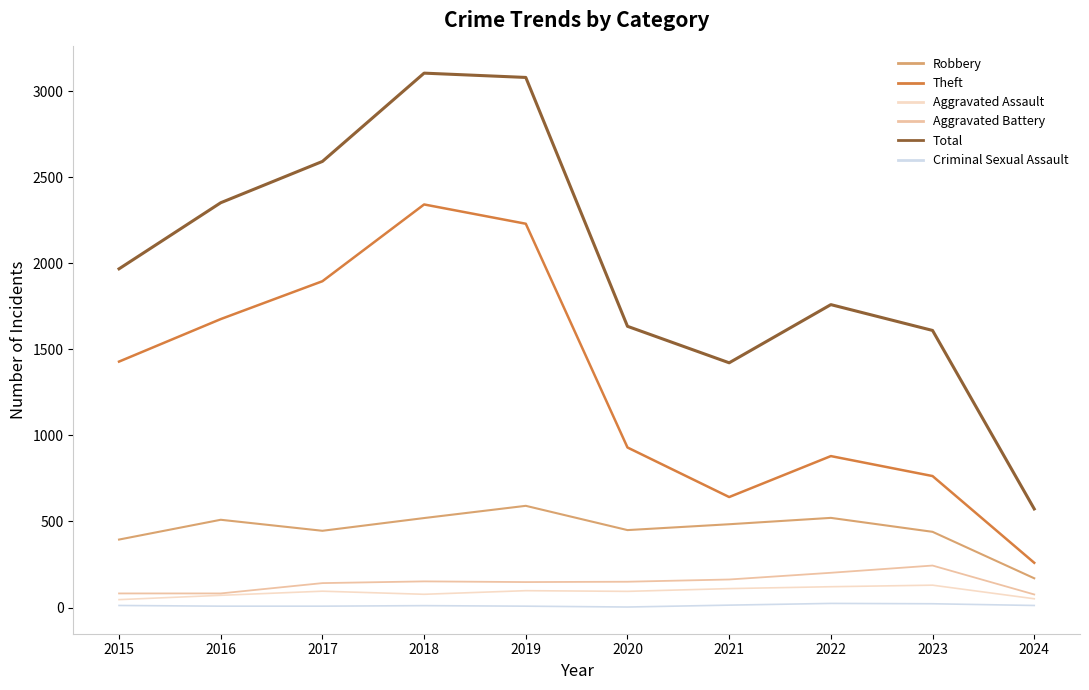

What is the highest value of the Total series?

3105